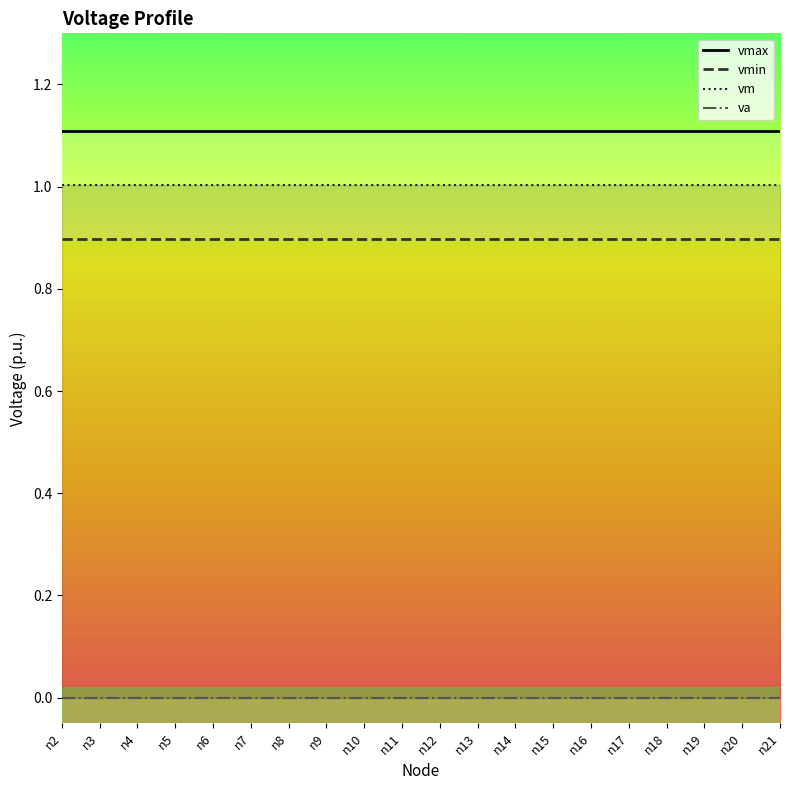

What is the value of the vmax point at the 4th from the left?

1.1